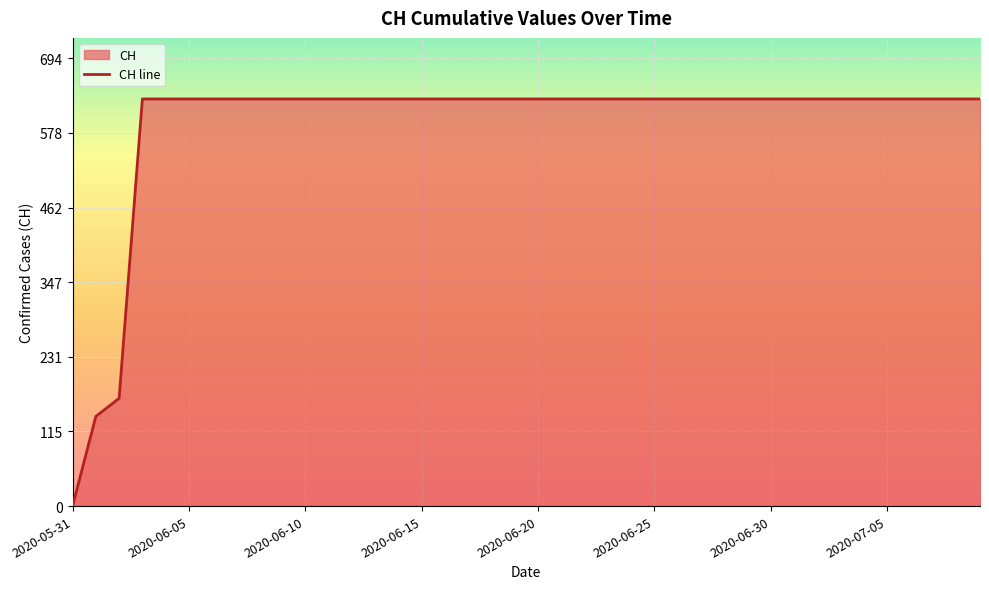

Which category has the lowest value across all series?

2020-05-31